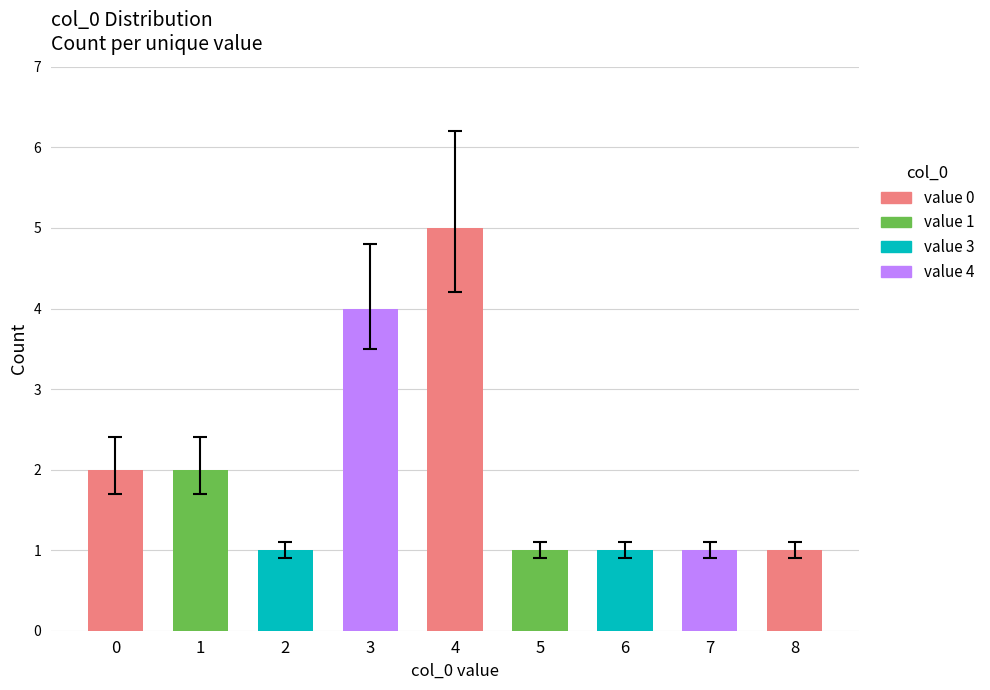

What is the difference between the second highest and minimum values?

3